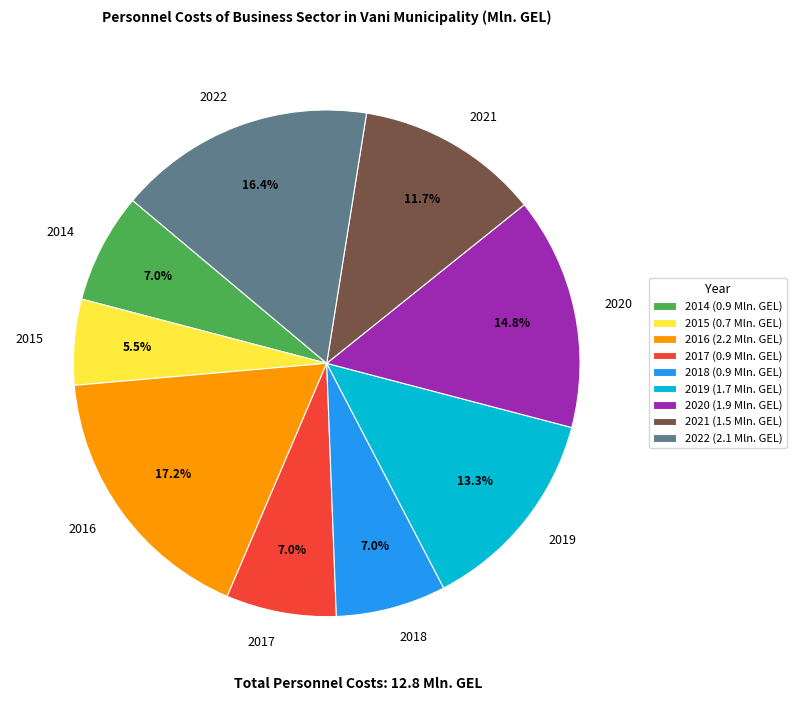

What portion of the pie excludes 2017?

93.0%